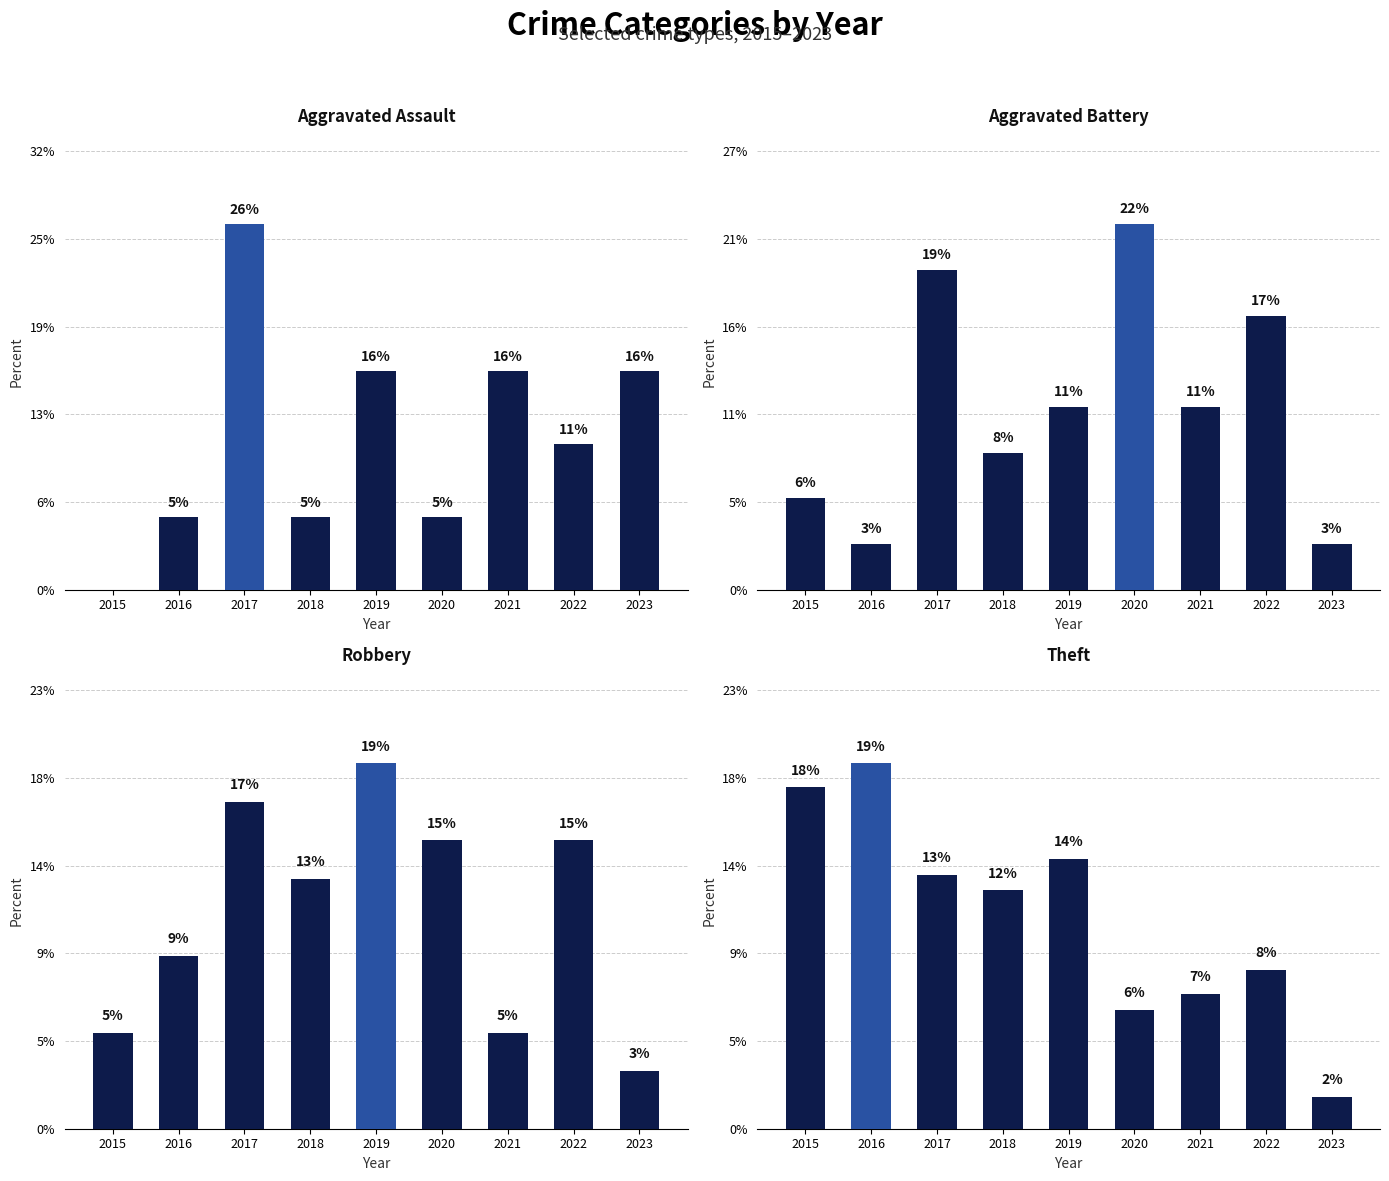

What is the difference between the Robbery values at 2020 and 2018?

2.0